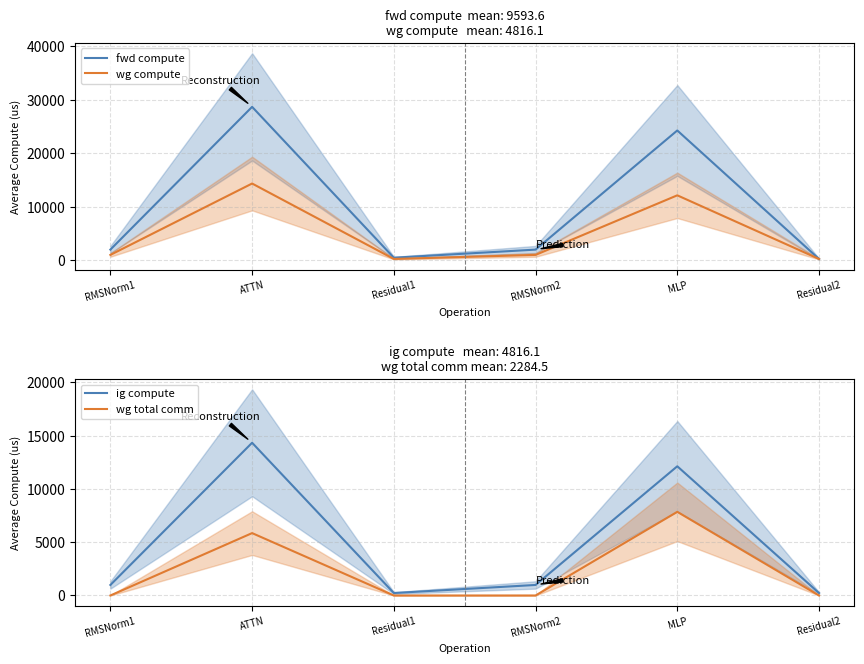

True or false: wg compute has a value of 988.0 at RMSNorm2.

True